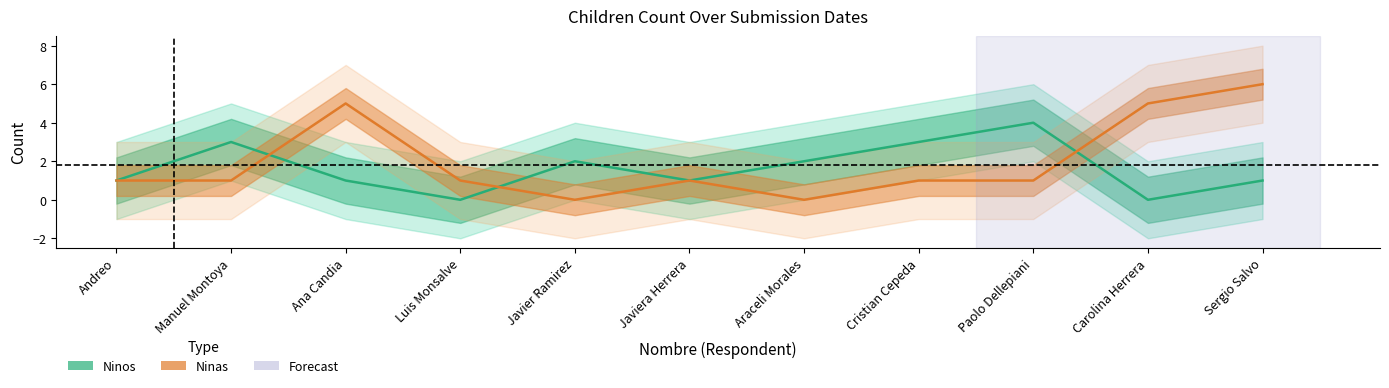

How many times do Ninas and Ninos cross each other?

3